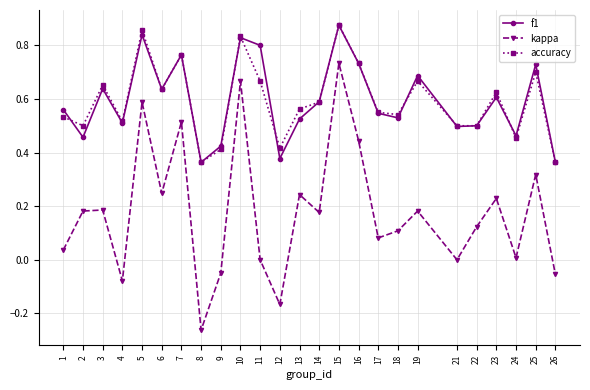

True or false: accuracy and kappa cross at least once.

False